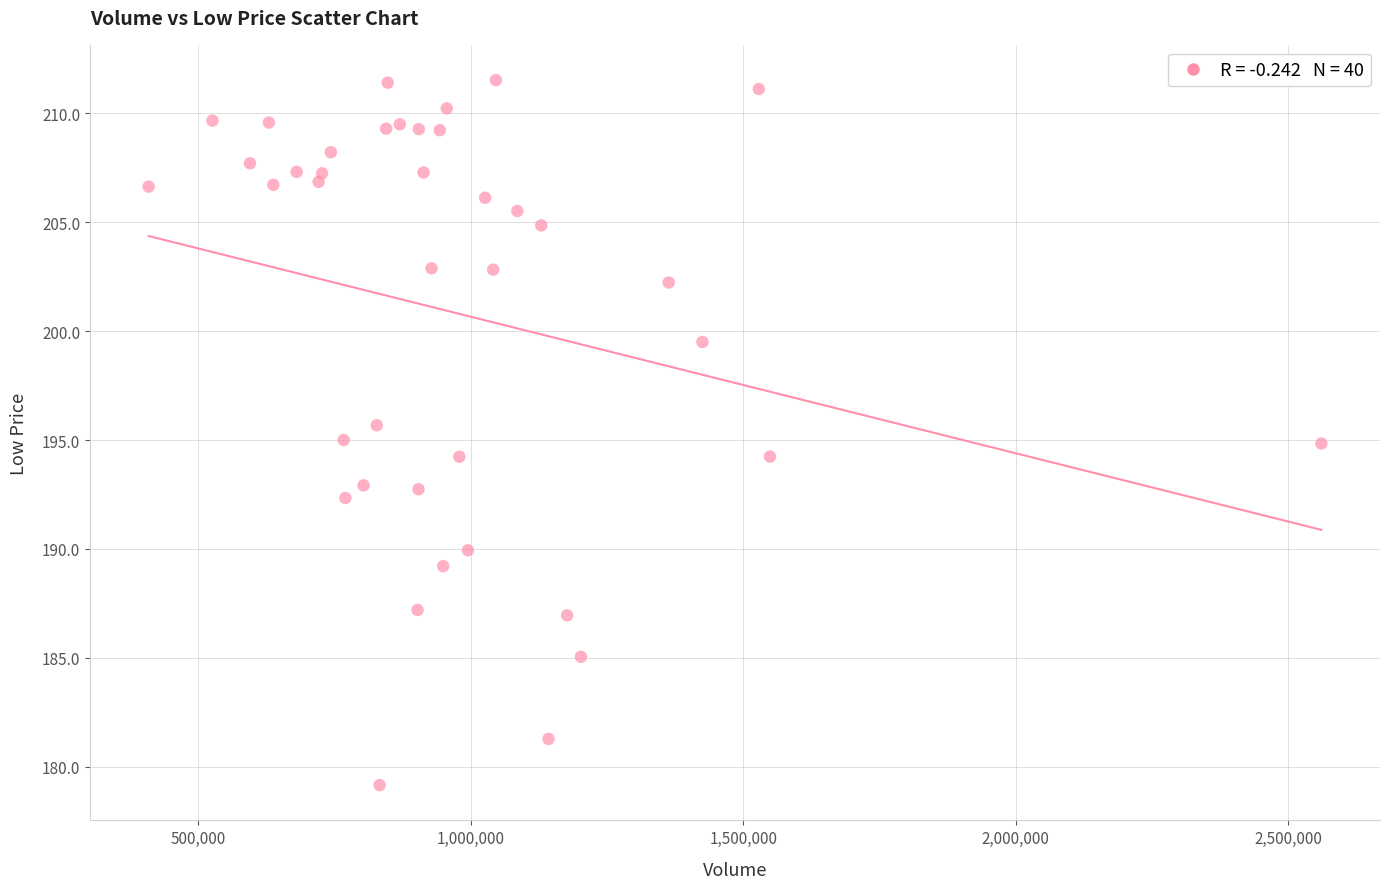

What is the range of Y values (max minus min)?

32.4